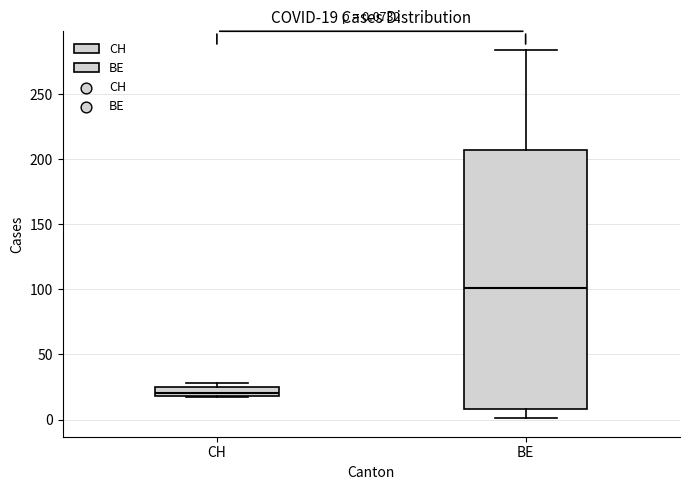

Which box's median line is the highest?

BE